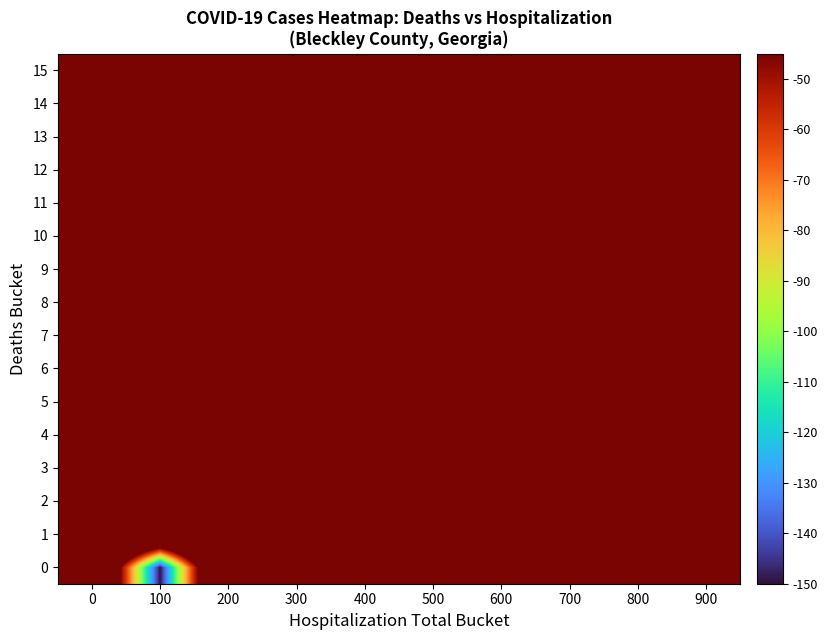

At which category does the chart reach its peak across all series?

200